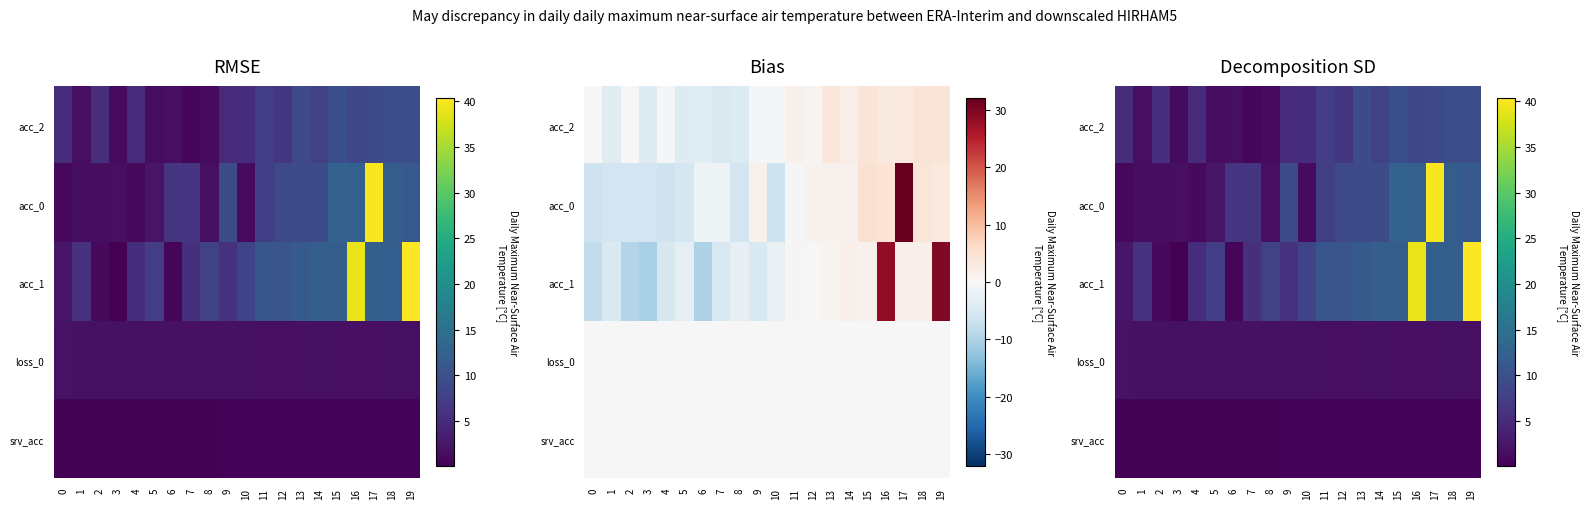

The acc_0 series shows 40.0 at 17. True or false?

True